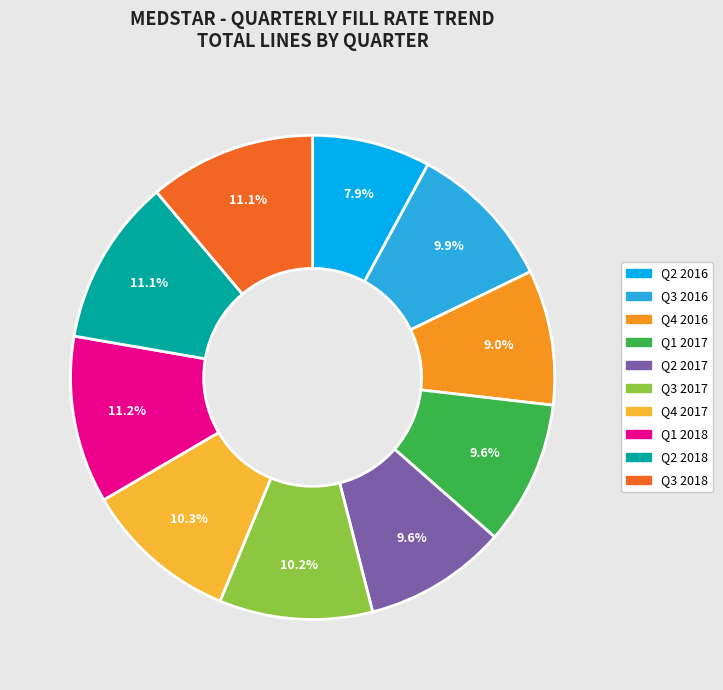

What percentage do Q3 2018 and Q2 2017 together represent?

20.7%